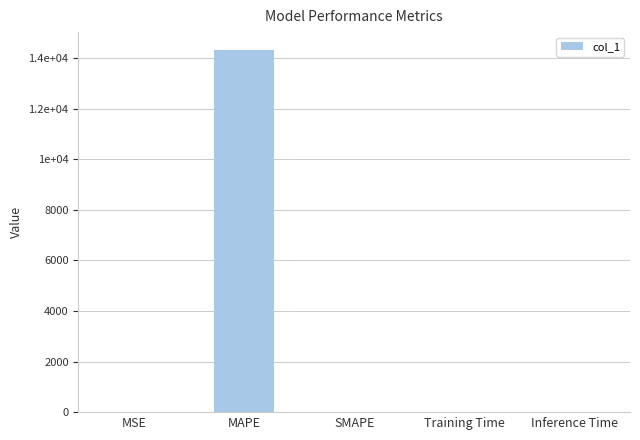

Which label corresponds to the smallest value in the chart?

SMAPE